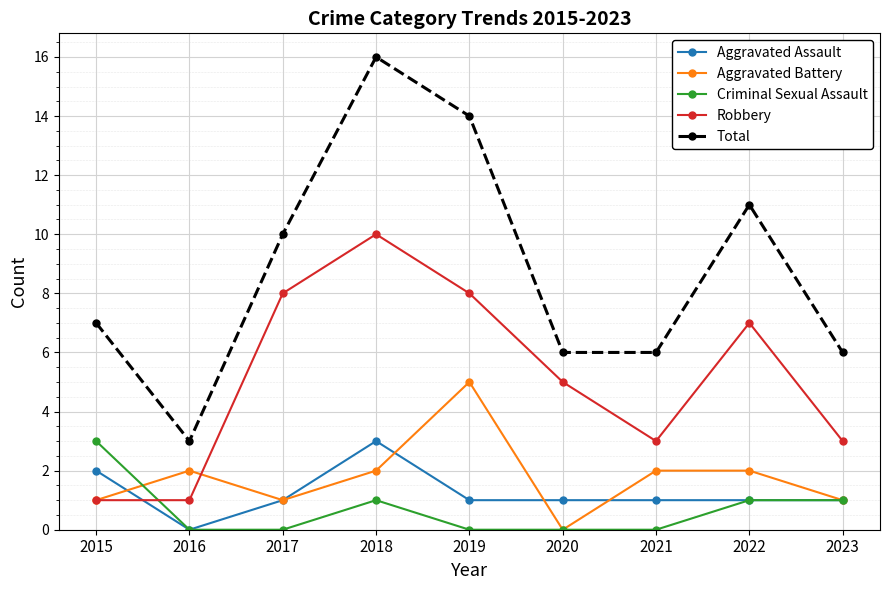

Is the value of Criminal Sexual Assault at 2023 greater than the value of Robbery at 2020?

No